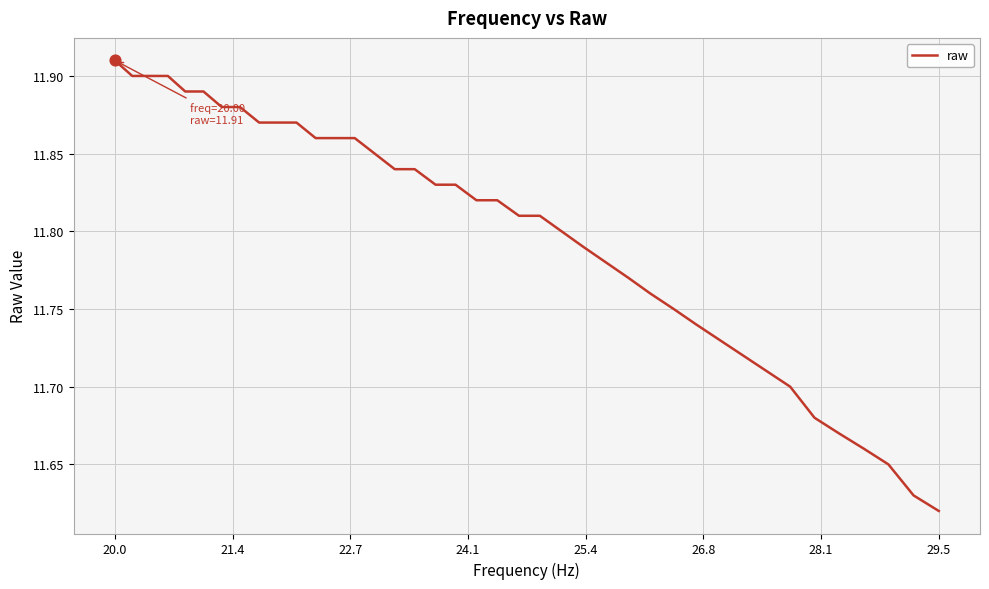

What is the difference between the maximum and minimum values?

0.3